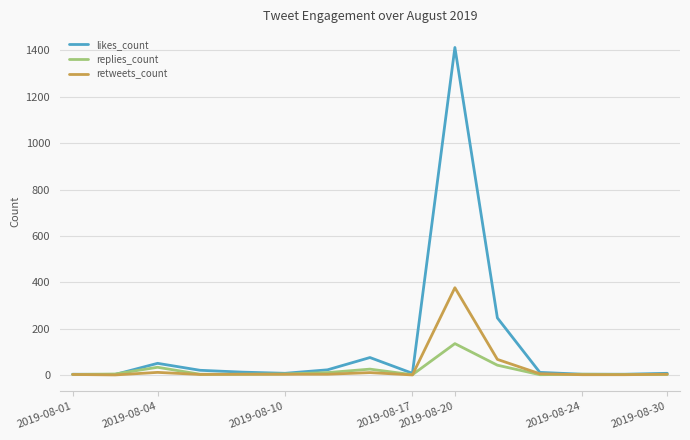

Which series has the largest total across all categories?

likes_count